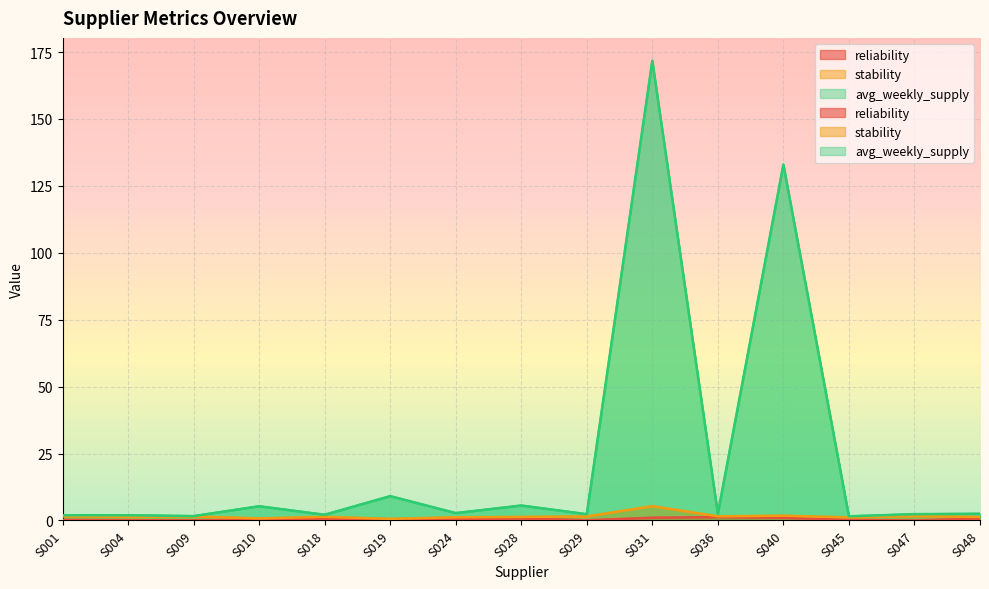

What is the difference between the highest and lowest values at S009?

1.6